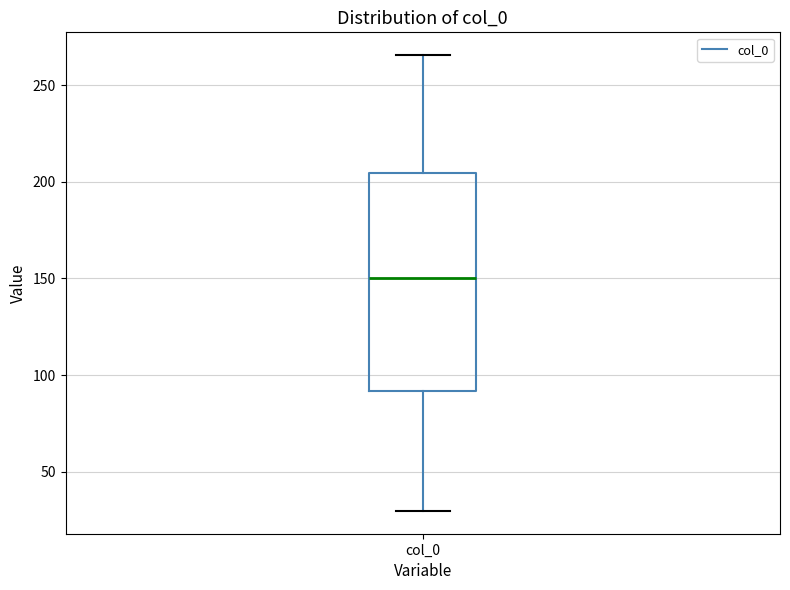

Transcribe this box plot: give where the median line is, the range the box spans, and where the two whiskers end, as read against the y-axis. The values are not printed on the chart, so give them approximately, as read against the axis.

median 150, box 90 to 205, whiskers 30 to 265